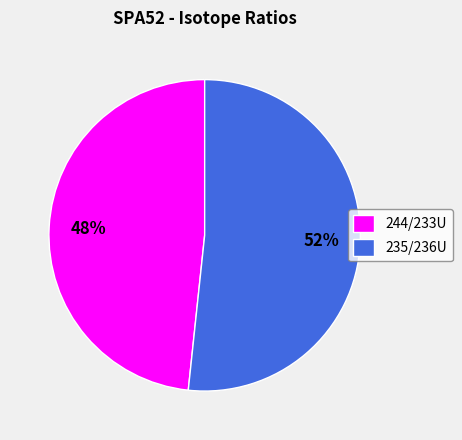

Do 235/236U and 244/233U together represent more than half of the pie?

Yes